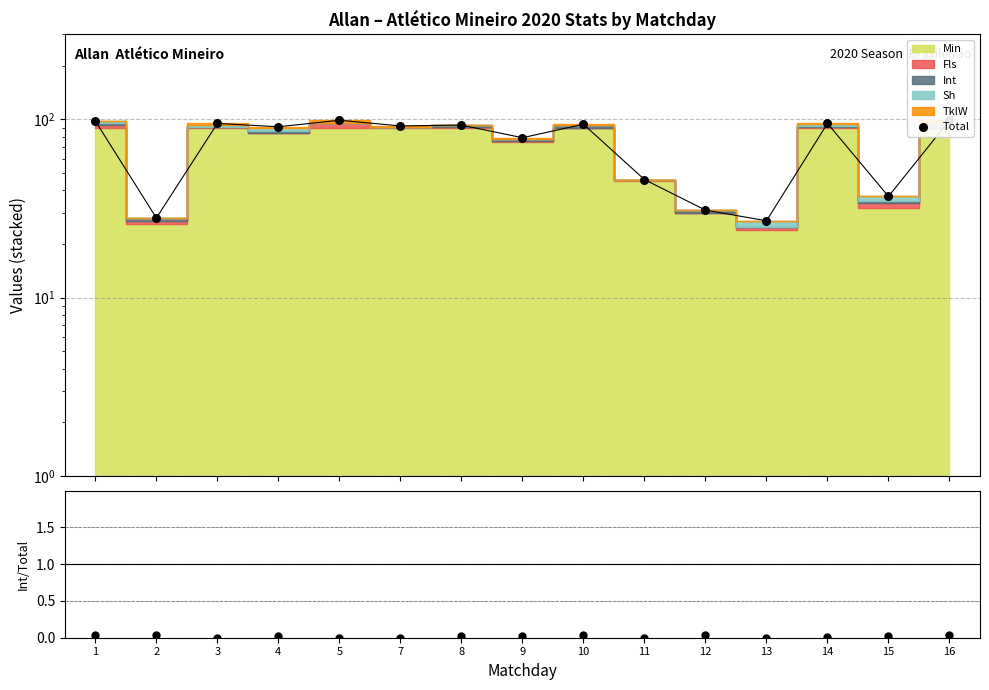

Which series reaches the maximum Y coordinate?

Total